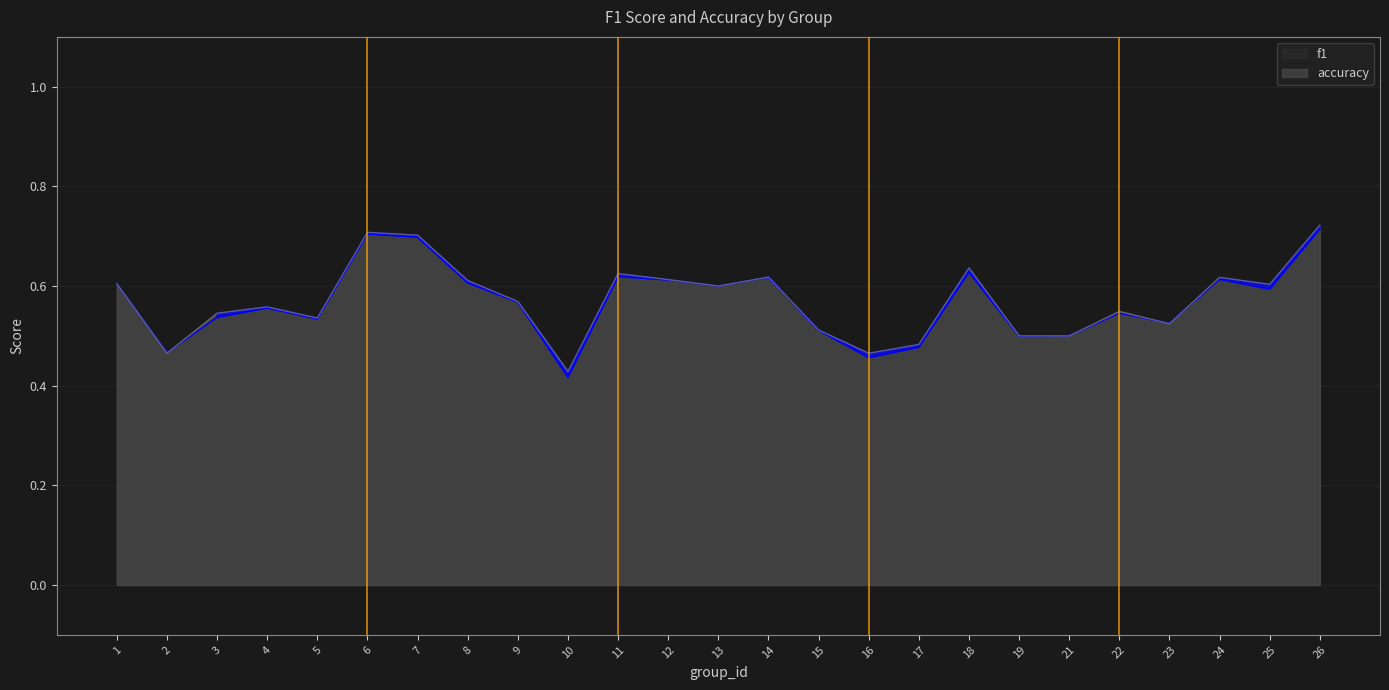

Reading right to left, transcribe all the data shown in this chart.

f1: 0.7	0.6	0.6	0.5	0.5	0.5	0.5	0.6	0.5	0.5	0.5	0.6	0.6	0.6	0.6	0.4	0.6	0.6	0.7	0.7	0.5	0.6	0.5	0.5	0.6
accuracy: 0.7	0.6	0.6	0.5	0.5	0.5	0.5	0.6	0.5	0.5	0.5	0.6	0.6	0.6	0.6	0.4	0.6	0.6	0.7	0.7	0.5	0.6	0.5	0.5	0.6